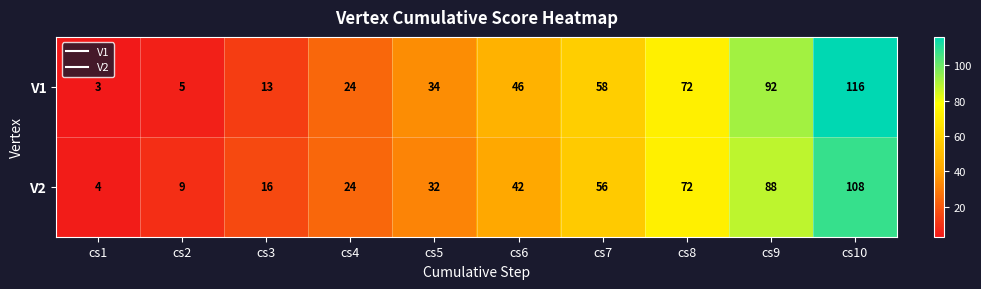

Reading left to right, transcribe all the data shown in this chart.

V1: 3	5	13	24	34	46	58	72	92	116
V2: 4	9	16	24	32	42	56	72	88	108